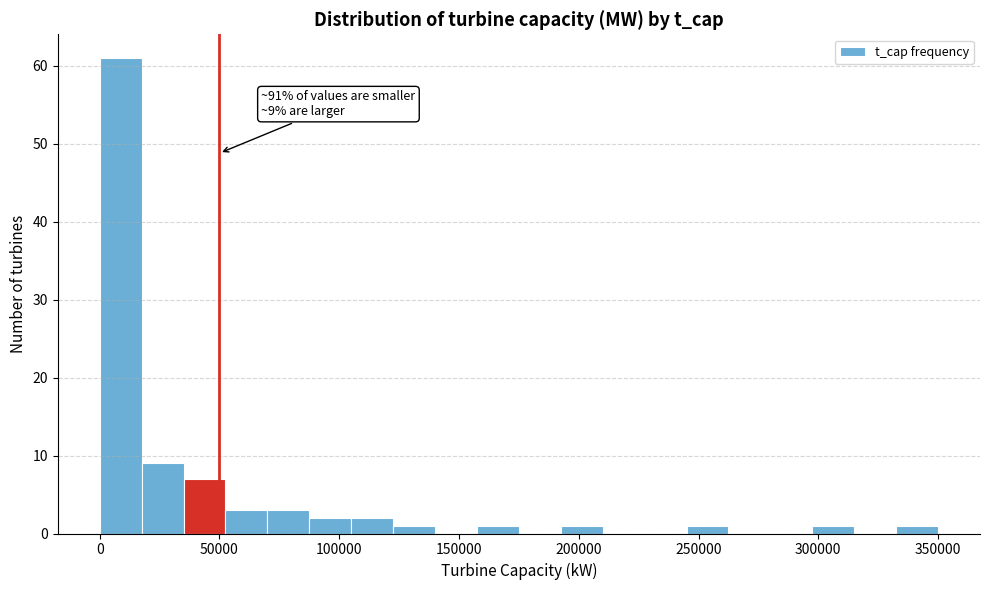

Read against the x-axis, roughly where is the centre of the tallest bar?

10000